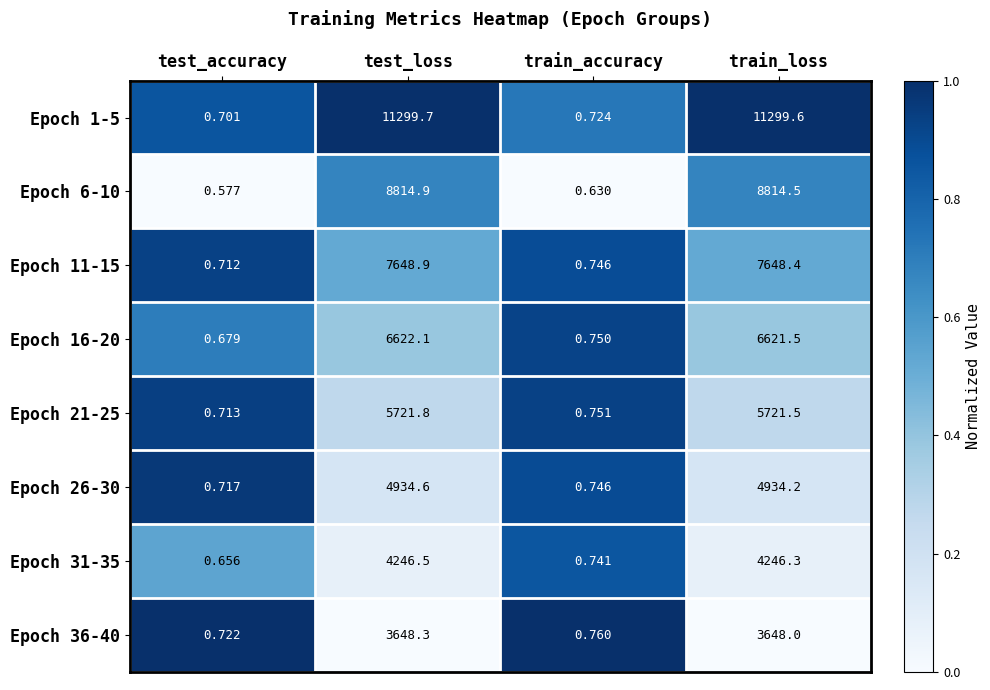

Is the value of Epoch 6-10 at test_loss greater than the value of Epoch 21-25 at train_accuracy?

Yes